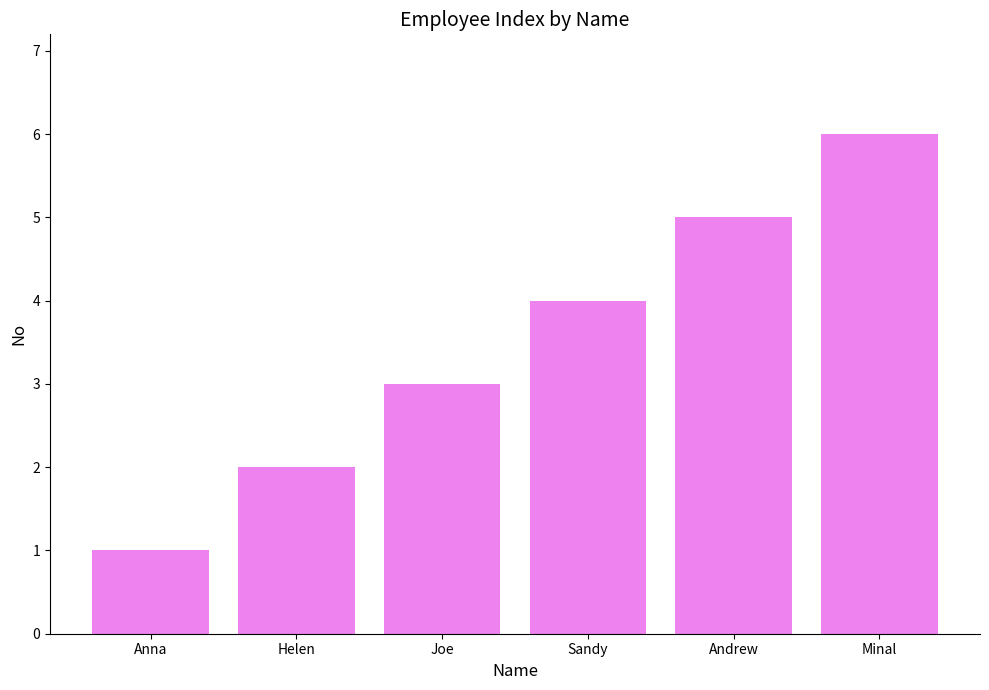

At which label is the value closest to 3?

Joe